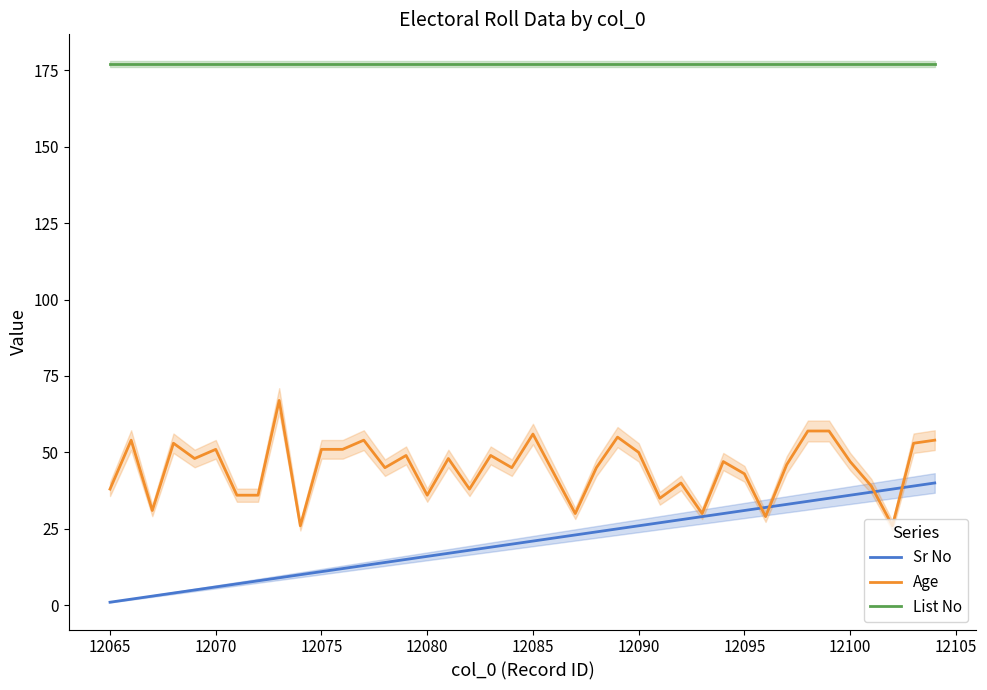

True or false: Sr No and List No cross at least once.

False